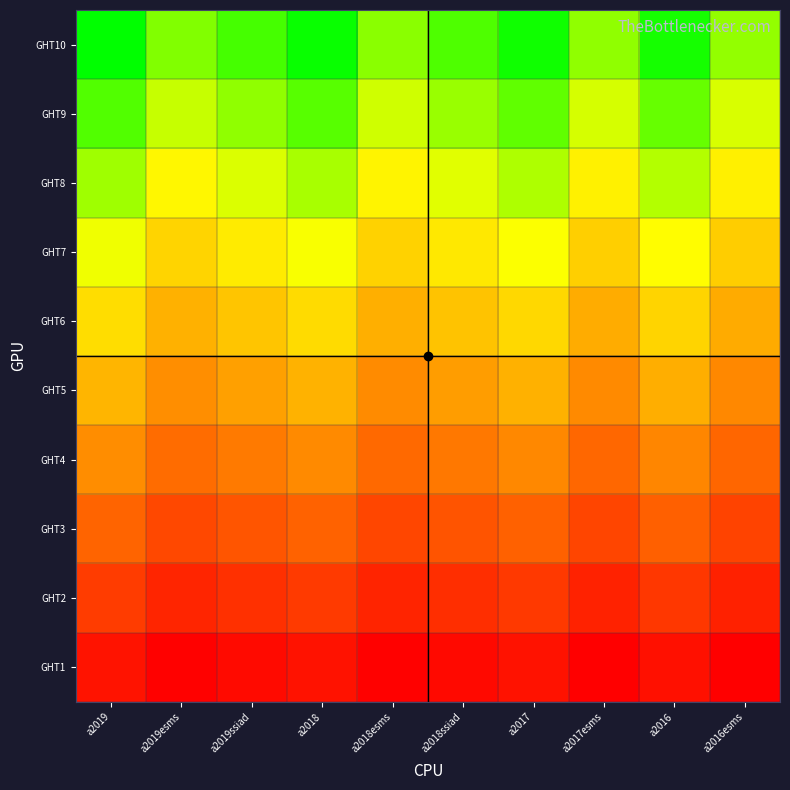

Which series has the largest total across all categories?

GHT10